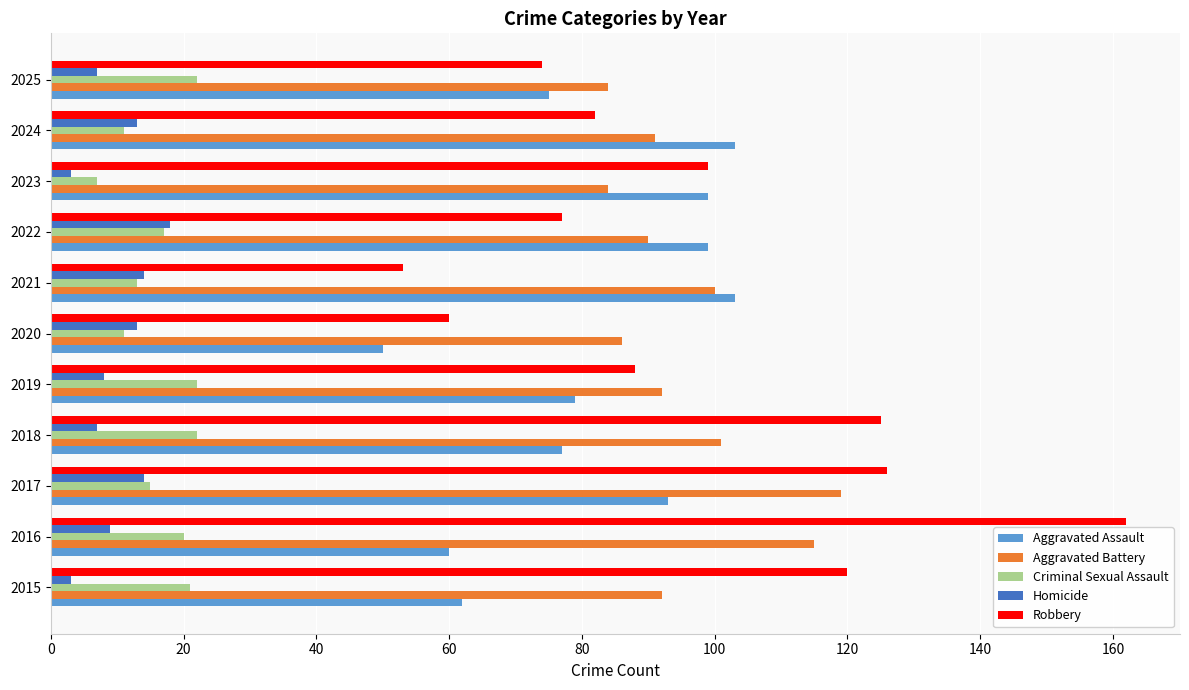

Is the value of Criminal Sexual Assault at 2022 greater than the value of Homicide at 2018?

Yes